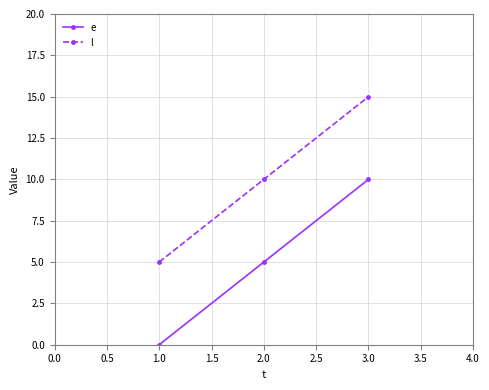

What is the sum of all e values?

15